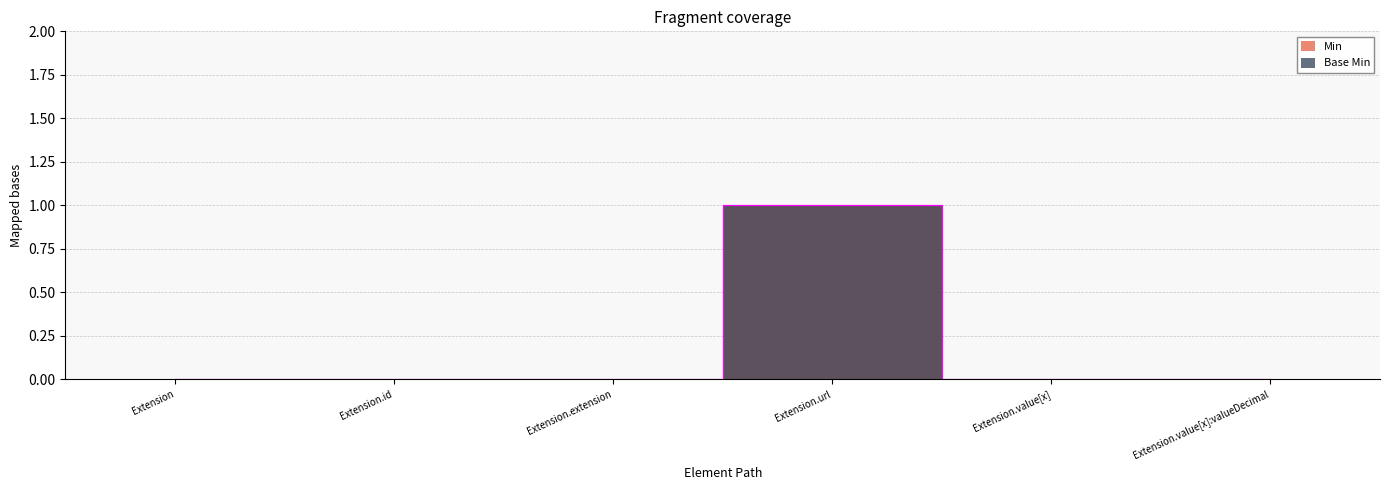

At which label does Base Min reach its minimum?

Extension